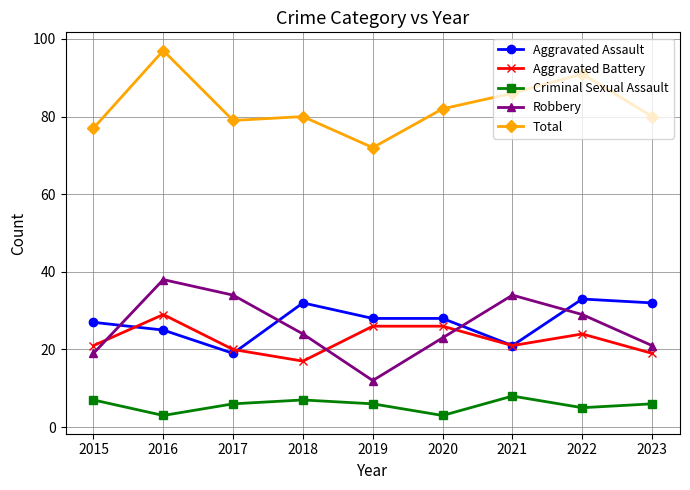

What value does the Aggravated Battery series have at 2020?

26